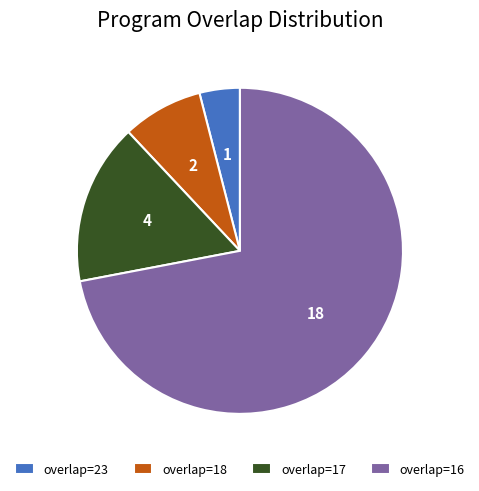

What is the ratio of the value at overlap=23 to the value at overlap=18?

0.5